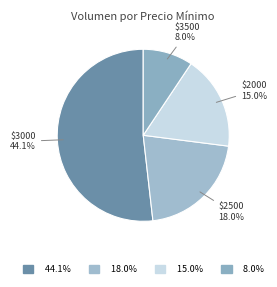

True or false: 2500 accounts for 17% of the total.

False